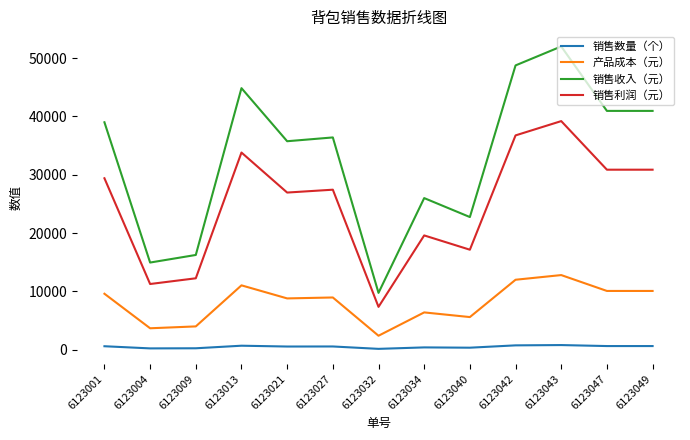

What is the highest value of the 销售收入（元） series?

52000